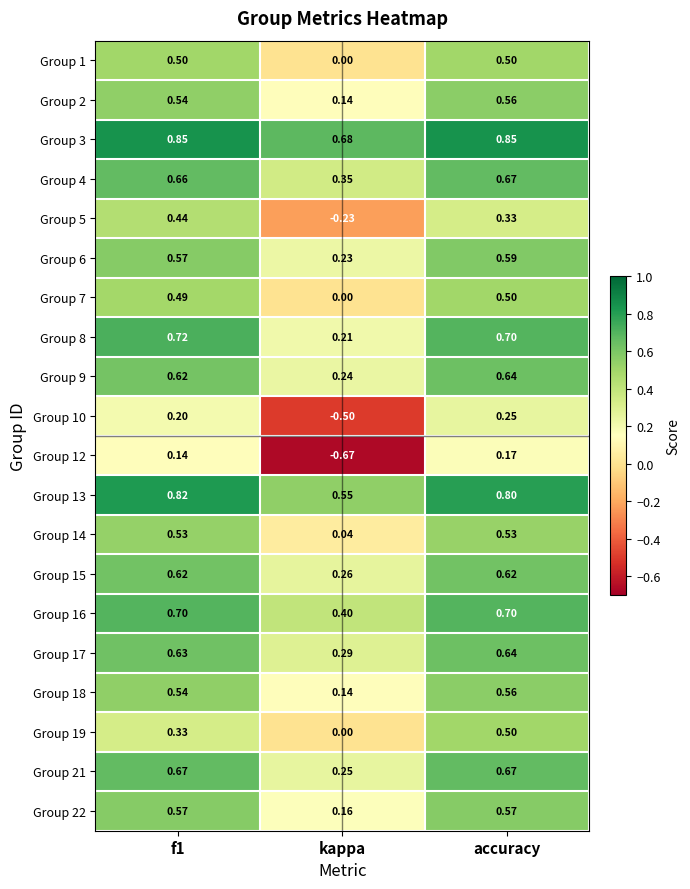

At which label does Group 14 reach its minimum?

kappa